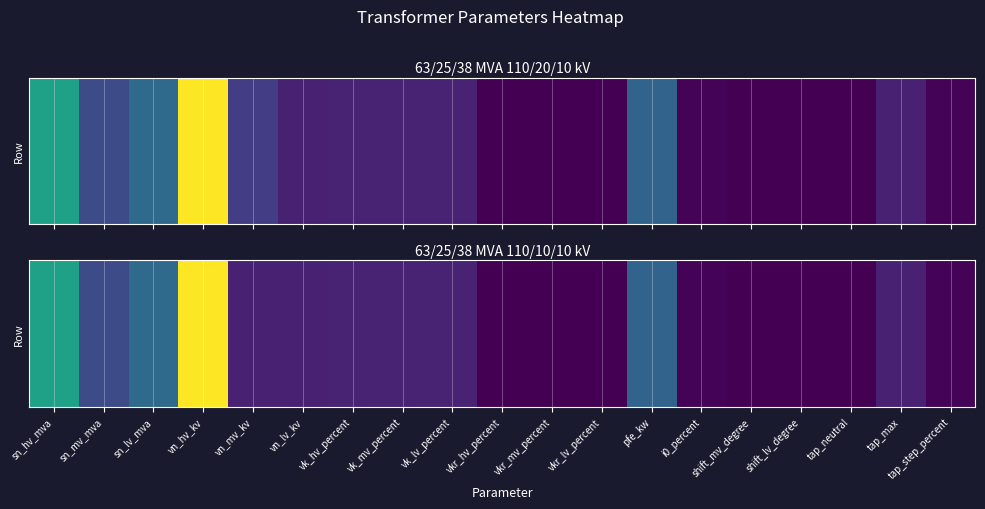

Reading left to right, transcribe all the data shown in this chart.

sn_hv_mva=63.0	sn_mv_mva=25.0	sn_lv_mva=38.0	vn_hv_kv=110.0	vn_mv_kv=10.0	vn_lv_kv=10.0	vk_hv_percent=10.4	vk_mv_percent=10.4	vk_lv_percent=10.4	vkr_hv_percent=0.3	vkr_mv_percent=0.3	vkr_lv_percent=0.3	pfe_kw=35.0	i0_percent=0.9	shift_mv_degree=0.0	shift_lv_degree=0.0	tap_neutral=0.0	tap_max=10.0	tap_step_percent=1.2